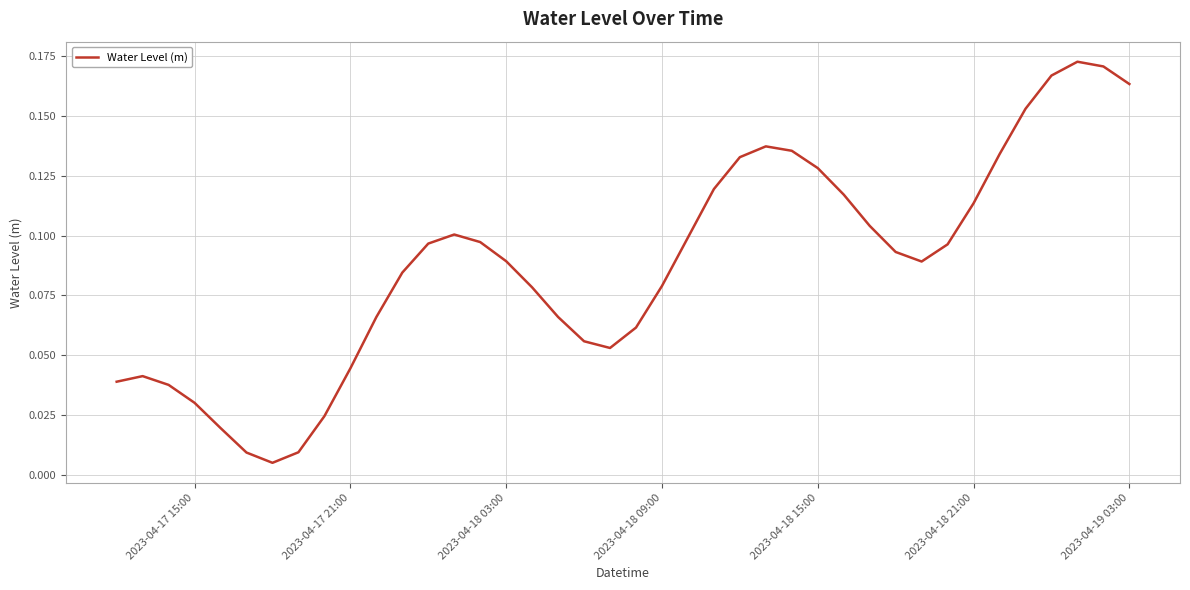

The chart shows a value of 0.2 at 2023-04-18 21:00. True or false?

False